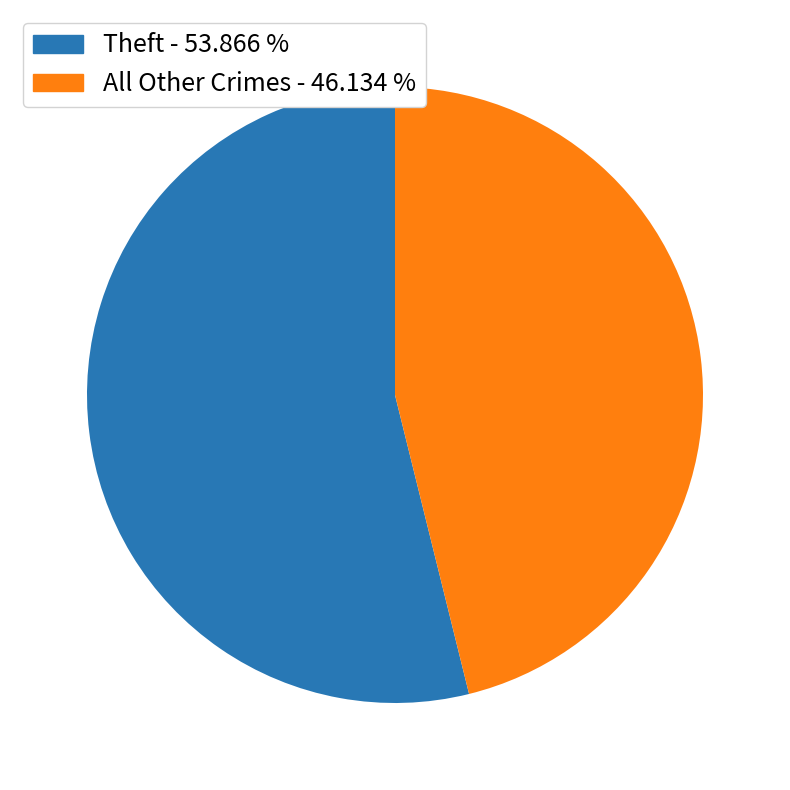

Is there any slice that represents more than half of the pie?

Yes